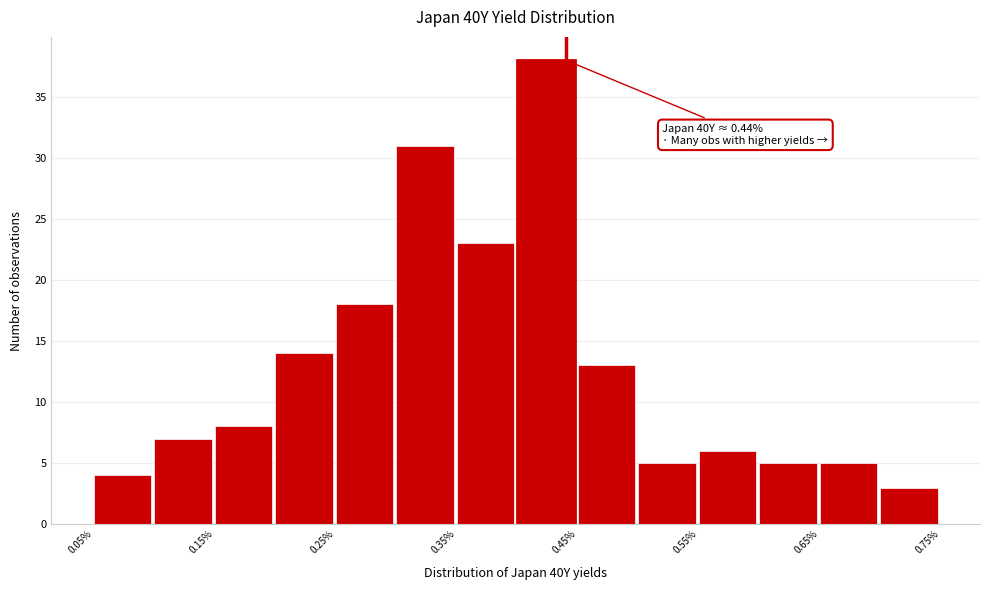

Which range on the x-axis has the tallest bar?

0.40 to 0.45